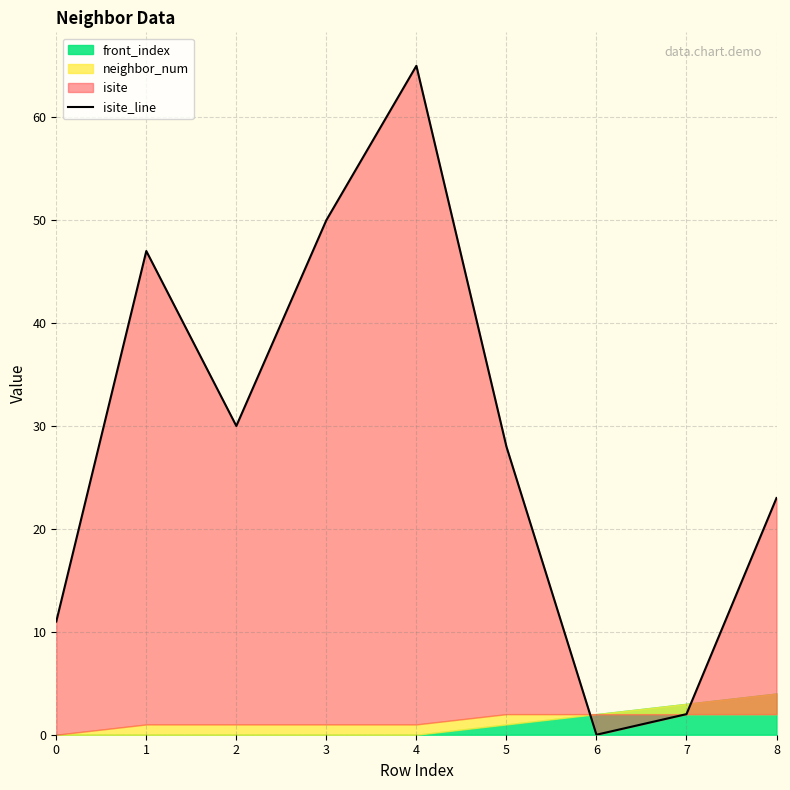

Reading right to left, extract all data points from this chart.

8=23	7=2	6=0	5=28	4=65	3=50	2=30	1=47	0=11